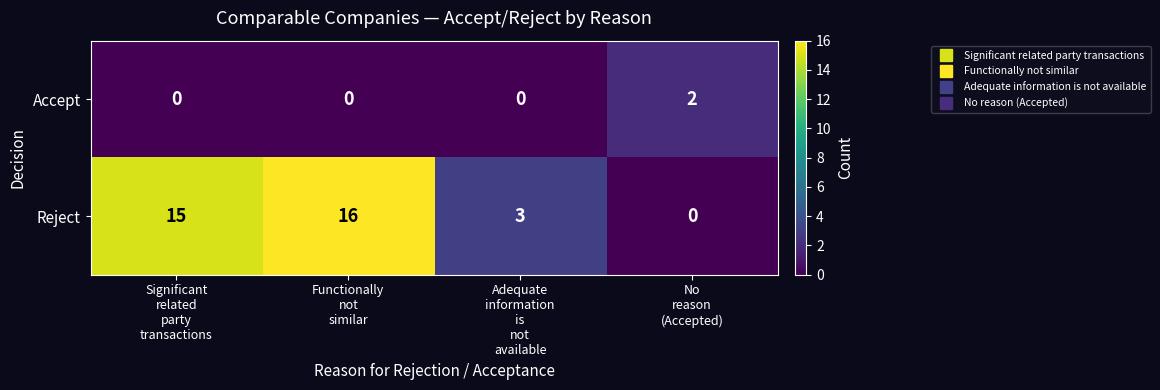

At Adequate
information
is
not
available, list the series in order from smallest to largest.

Accept, Reject